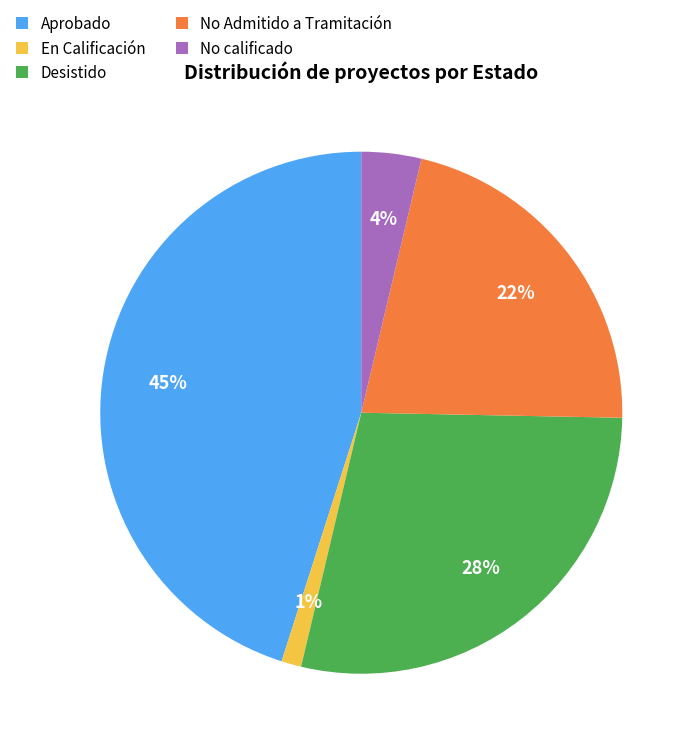

Does Desistido account for over 50% of the chart?

No